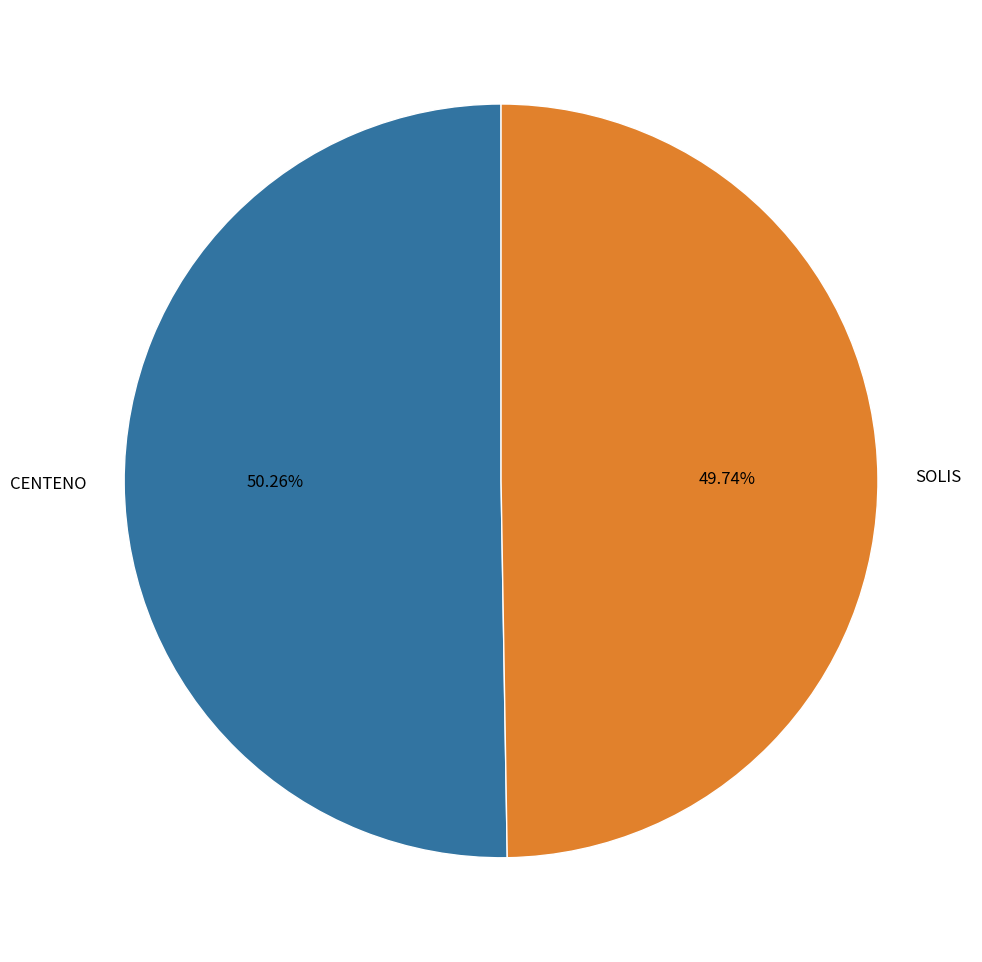

Between CENTENO and SOLIS, which is larger?

CENTENO